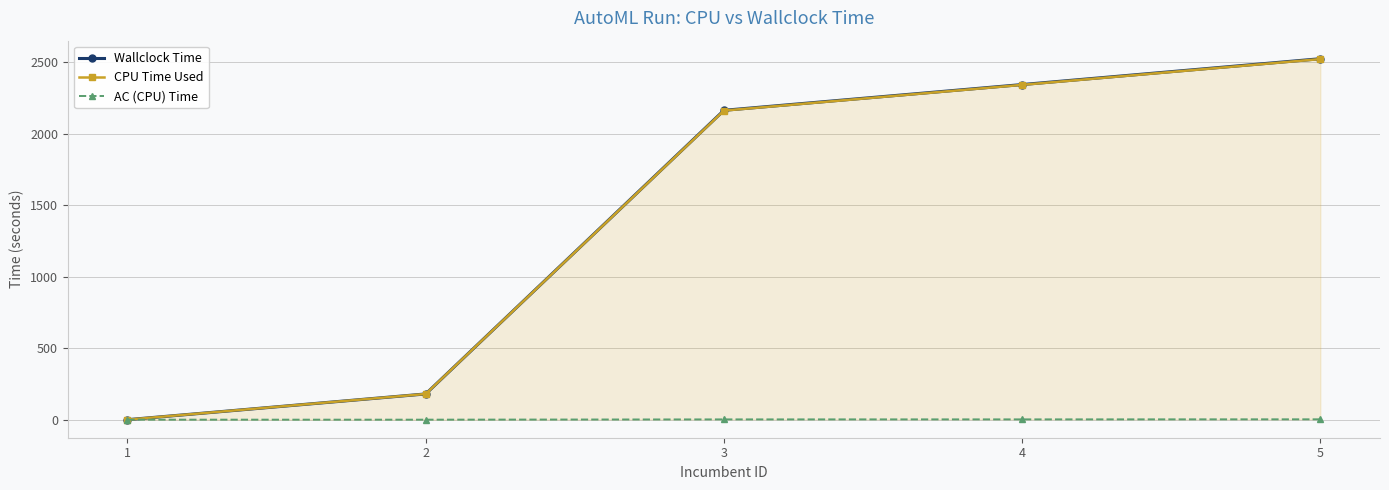

What are all the series names shown in the legend?

Wallclock Time, CPU Time Used, AC (CPU) Time